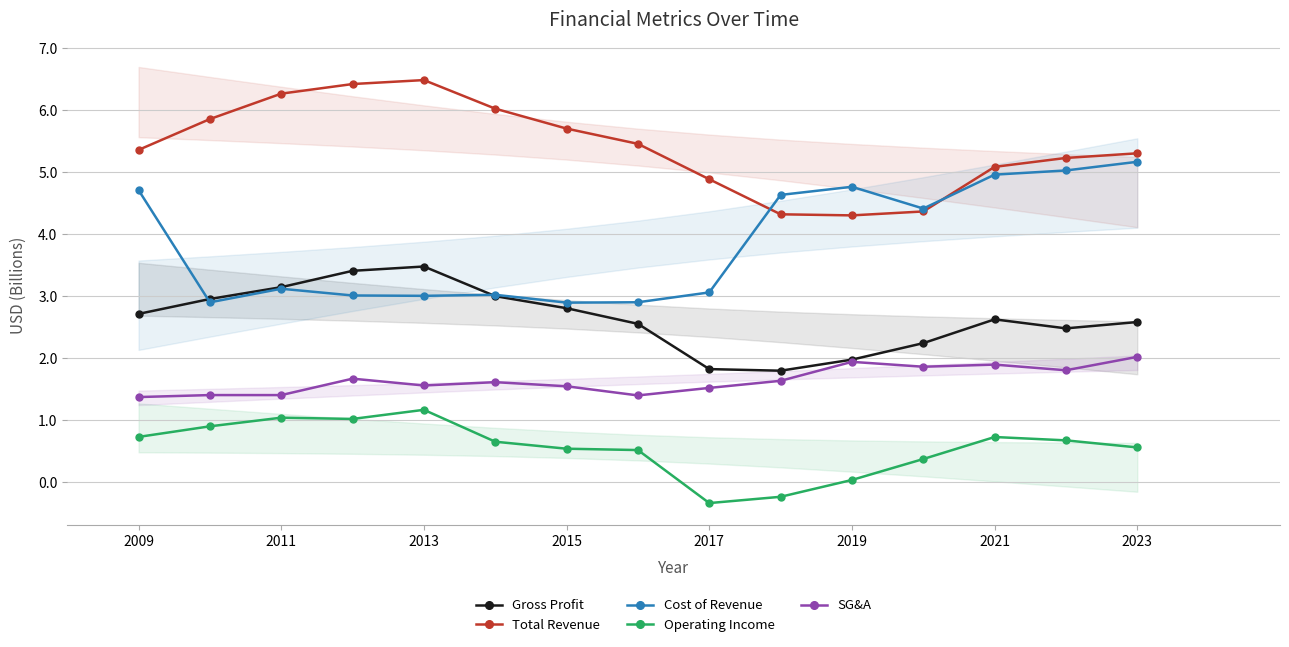

What is the value of the Total Revenue point at the 10th from the left?

4.3